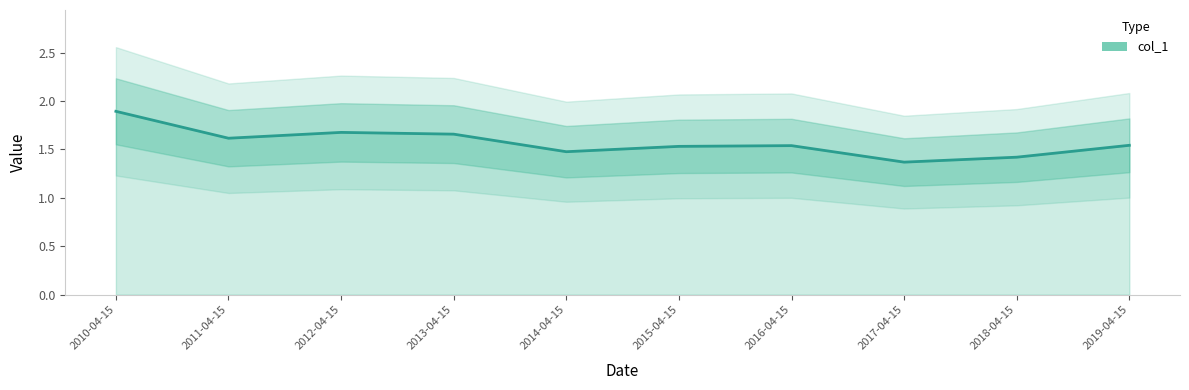

The chart shows a value of 0.9 at 2019-04-15. True or false?

False